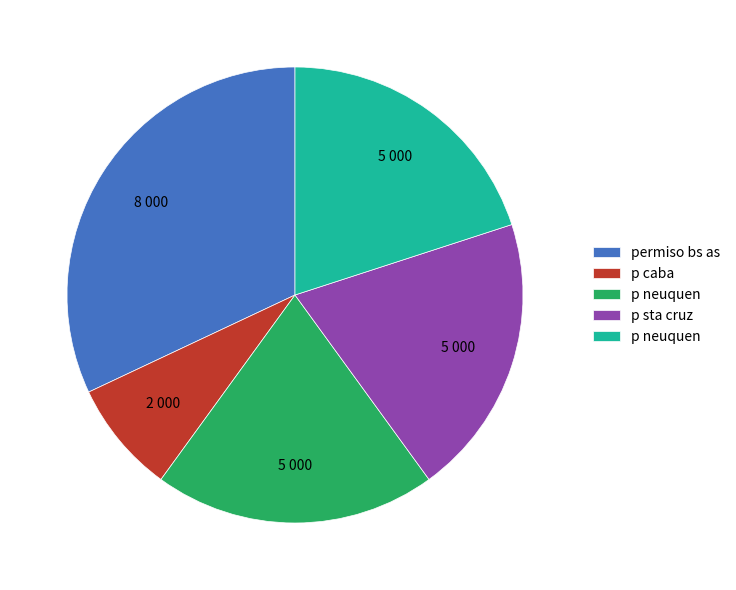

Is there any slice that represents more than half of the pie?

No